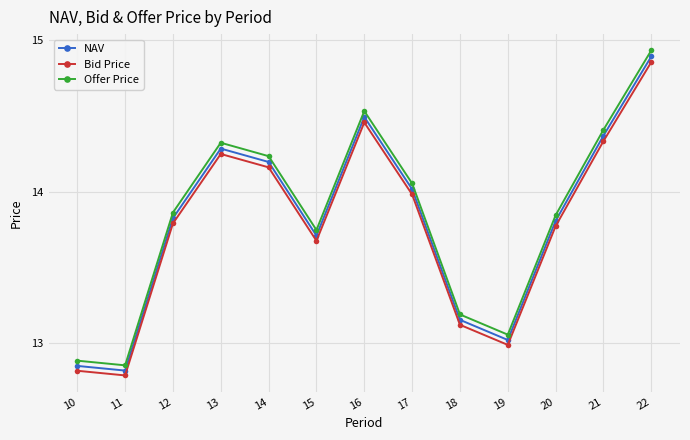

Count the number of data series in this chart.

3